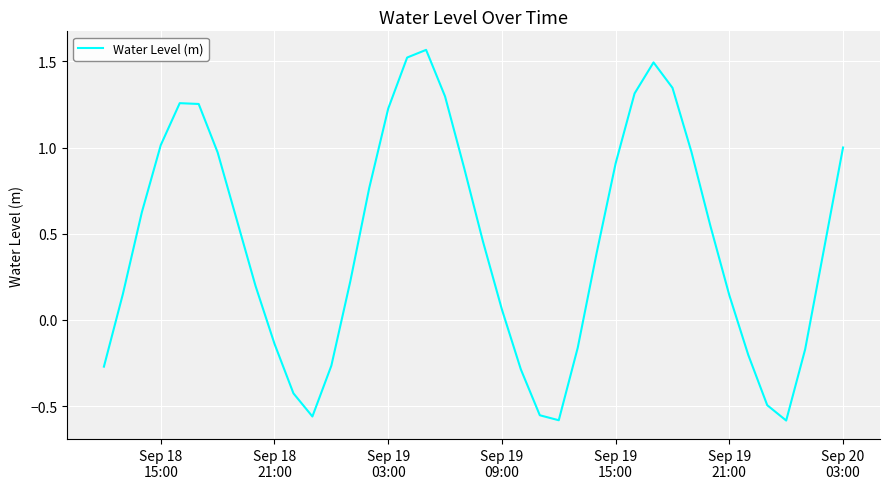

Where is the data nearest to the value 0?

Sep 19
09:00